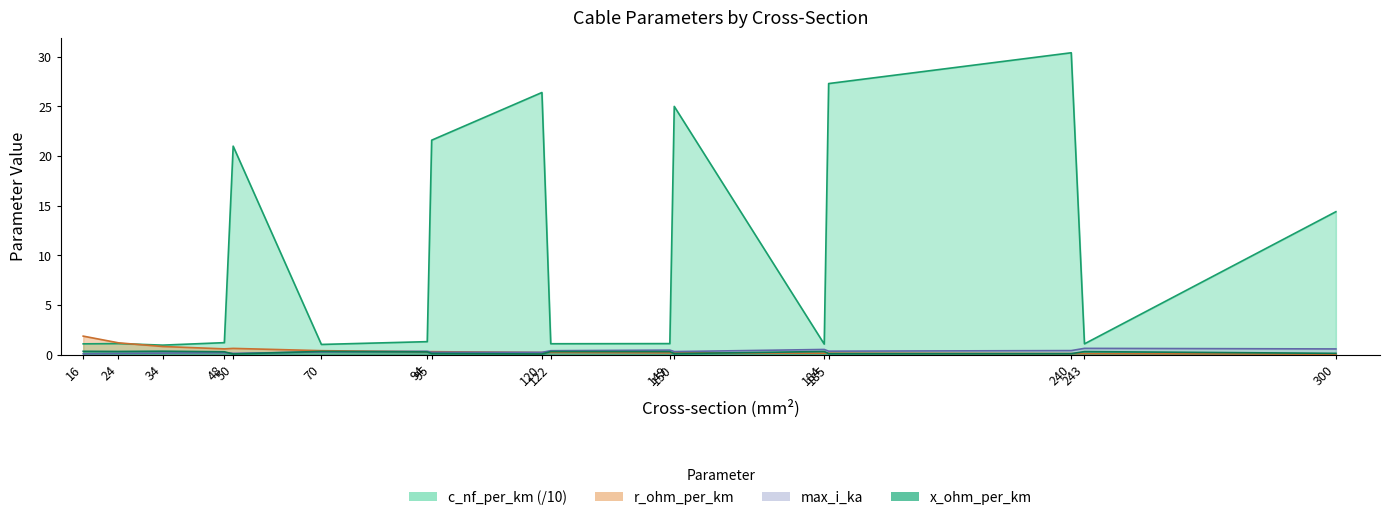

Where is the first local maximum for max_i_ka?

48